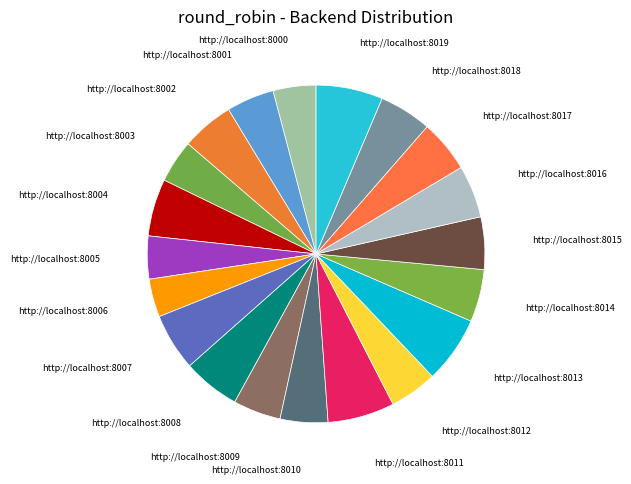

How many segments does this pie chart have?

20